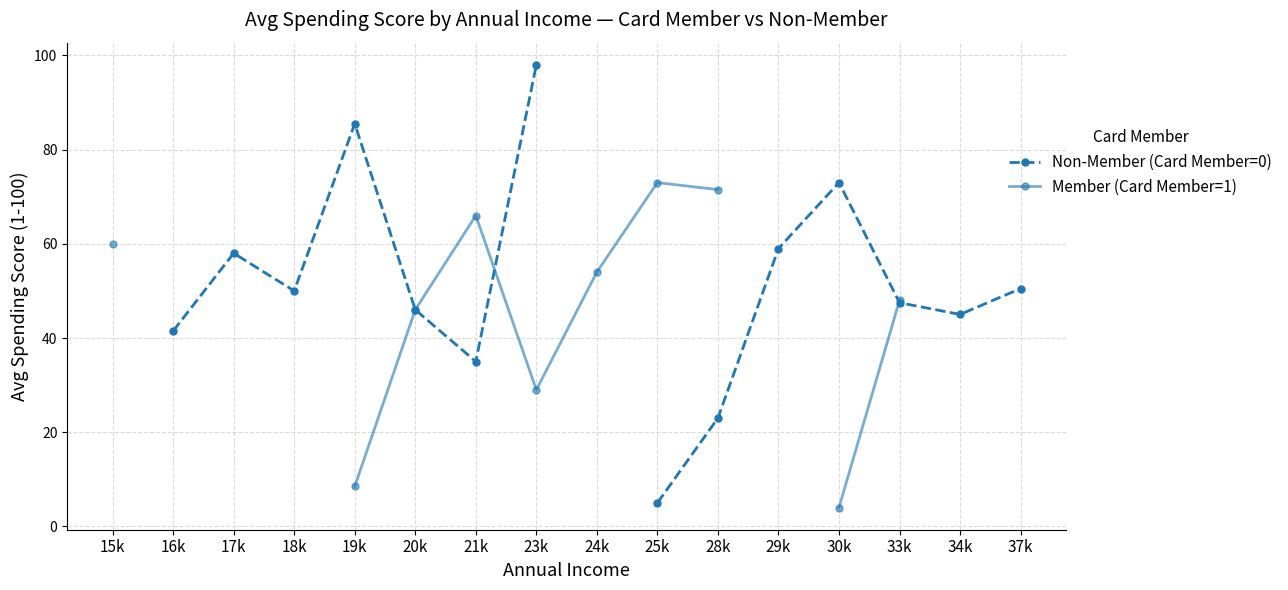

True or false: Non-Member (Card Member=0) and Member (Card Member=1) intersect in this chart.

True